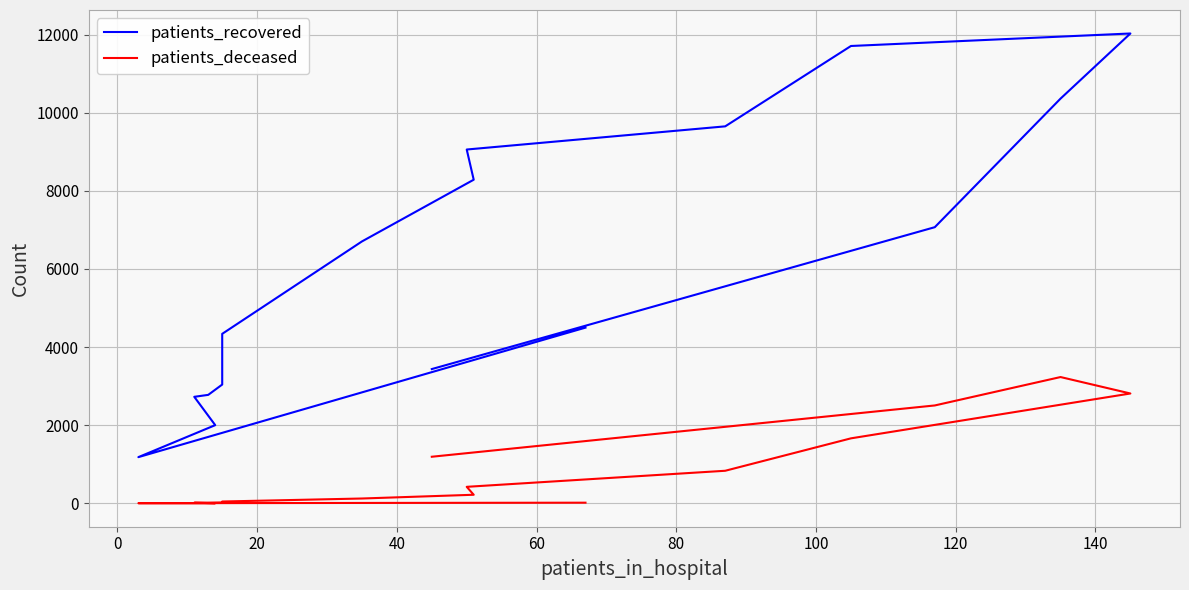

Reading left to right, what are all the values shown in this chart?

patients_recovered: 4498	1183	2002	2727	2777	3041	4339	6704	8284	9057	9650	11707	12027	10360	7069	3437
patients_deceased: 17	4	3	16	18	24	47	124	220	423	834	1664	2812	3233	2506	1193